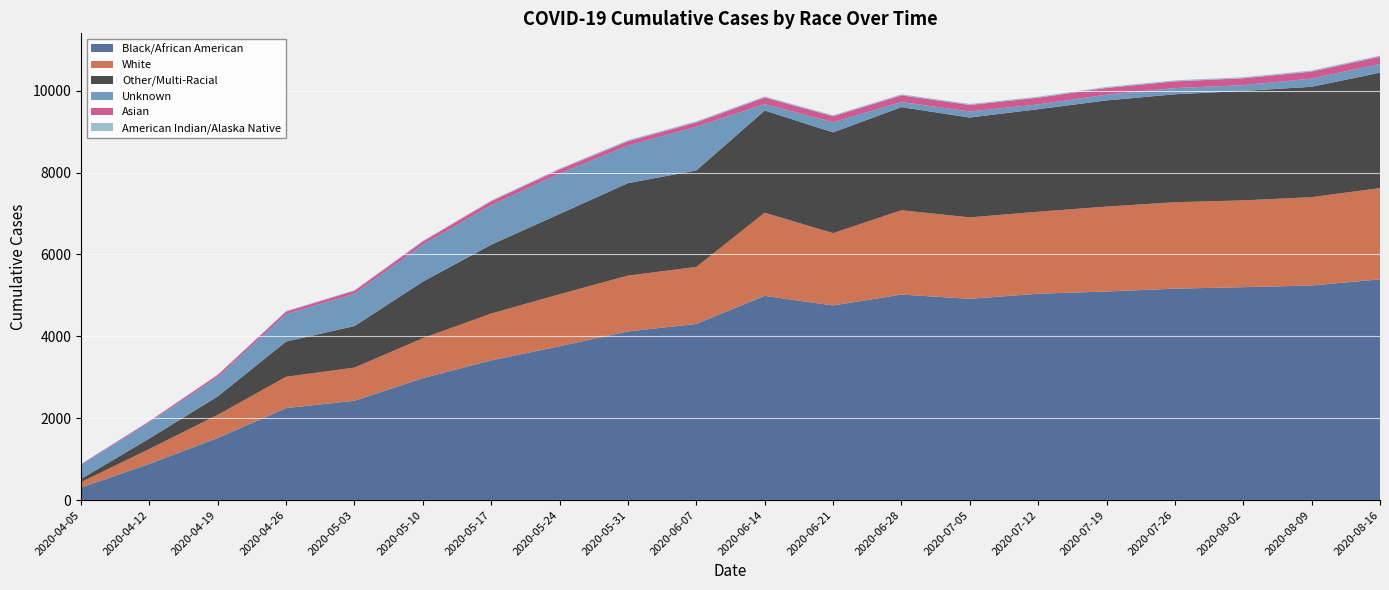

Reading left to right, extract all data points from this chart.

Black/African American: 303	884	1517	2247	2426	2977	3412	3757	4119	4302	4988	4753	5019	4916	5040	5095	5164	5200	5241	5391
White: 135	365	565	765	810	977	1145	1271	1364	1392	2031	1767	2060	1989	2003	2073	2111	2120	2158	2230
Other/Multi-Racial: 78	256	450	861	1014	1381	1681	1961	2258	2357	2495	2461	2518	2438	2504	2593	2637	2673	2695	2818
Unknown: 349	391	470	666	789	899	964	983	916	1066	157	248	125	149	117	141	151	141	200	214
Asian: 12	29	54	66	74	84	97	104	106	108	162	145	163	158	163	164	163	168	171	177
American Indian/Alaska Native: 1	6	12	13	14	14	19	22	26	26	25	25	25	25	25	26	26	26	27	27